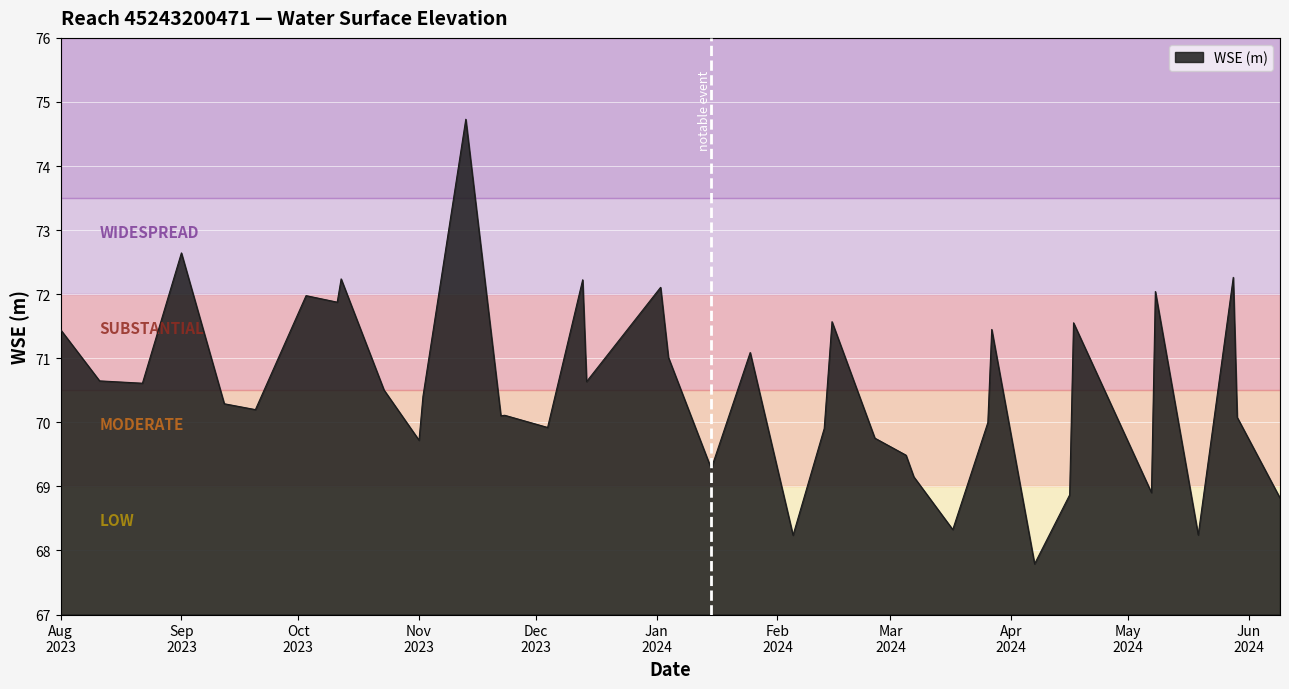

What is the maximum value shown in the chart?

74.7